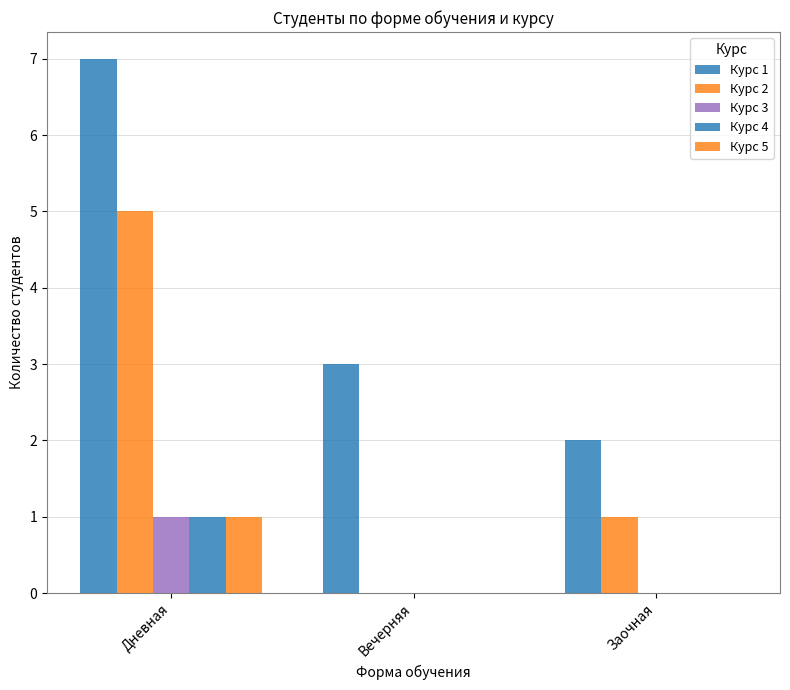

How many positive values does the Курс 2 series have?

2